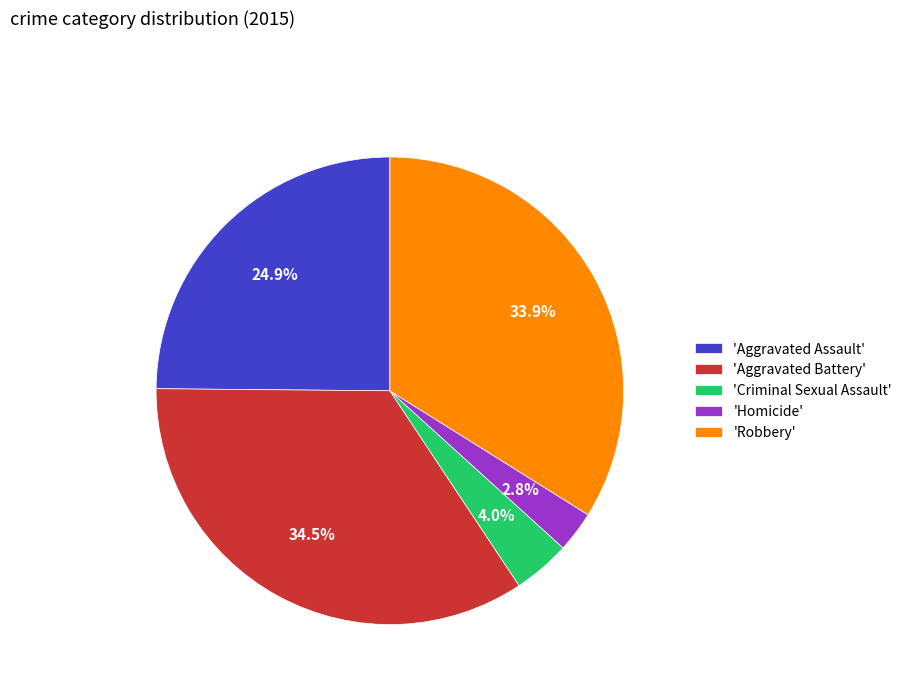

Which slice is the smallest?

'Homicide'